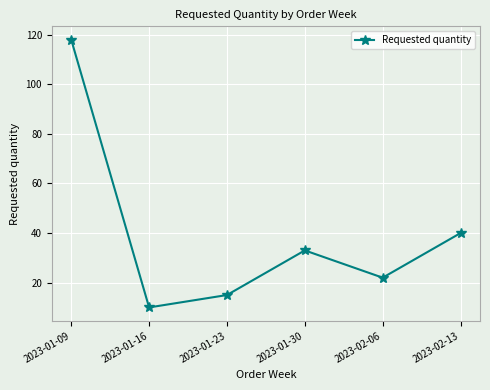

Approximately how many times larger is the value at 2023-01-30 compared to 2023-02-06?

1.5